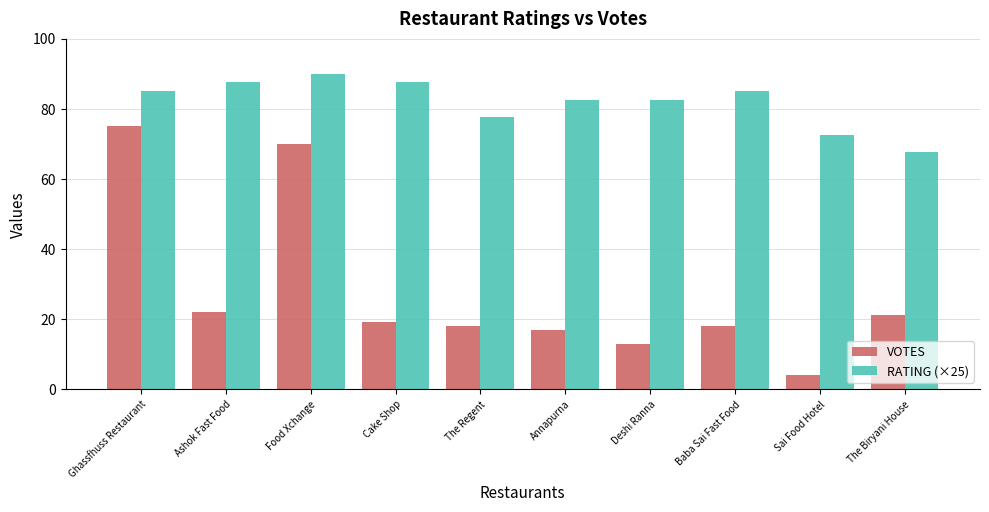

What is the label of the 7th bar from the right?

Cake Shop